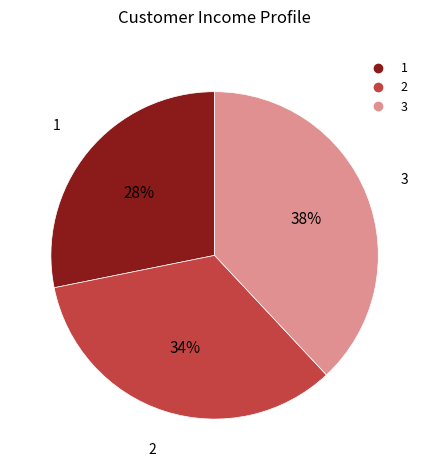

Is it true that 1 is 16% of the pie?

False